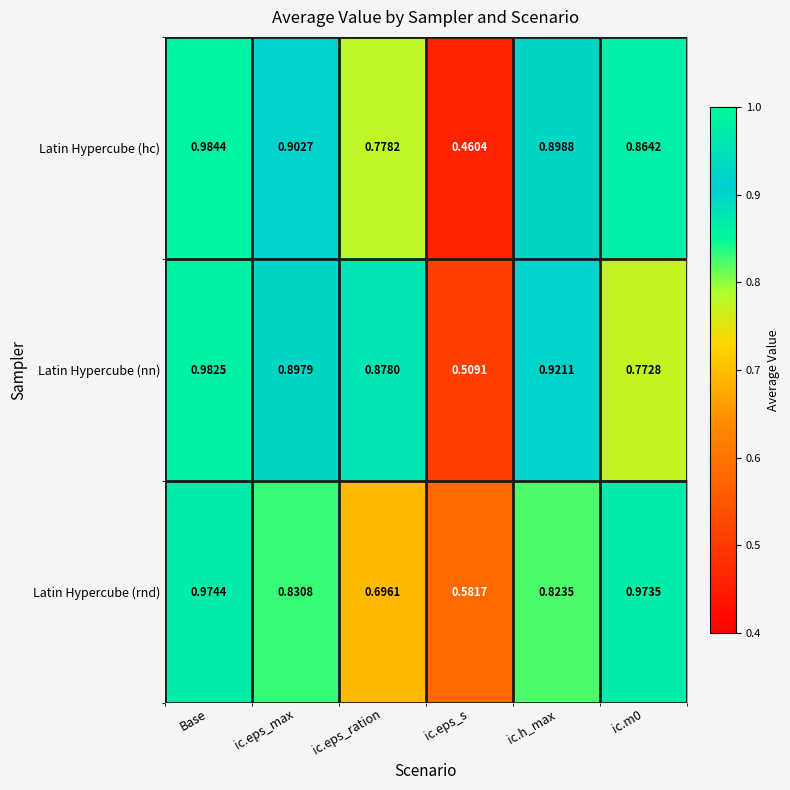

Which category has the highest value across all series?

Base